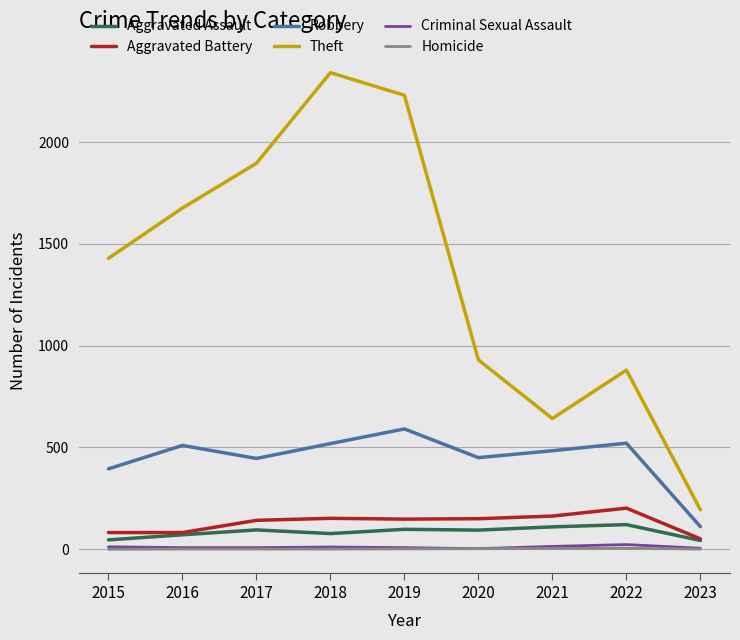

Which category has the lowest value in the Robbery series?

2023